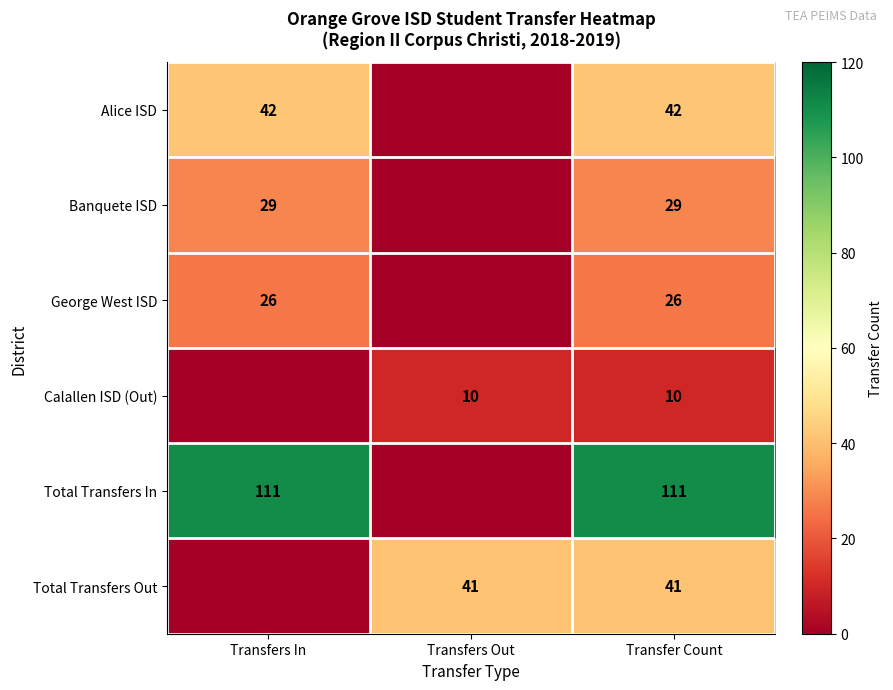

The George West ISD series shows 11 at Transfers In. True or false?

False